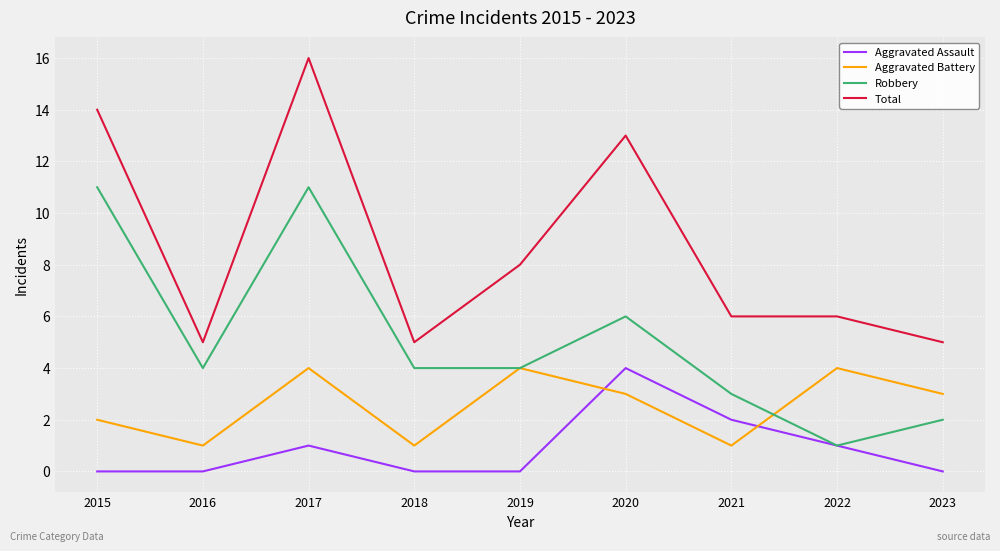

What is the maximum value for Robbery?

11